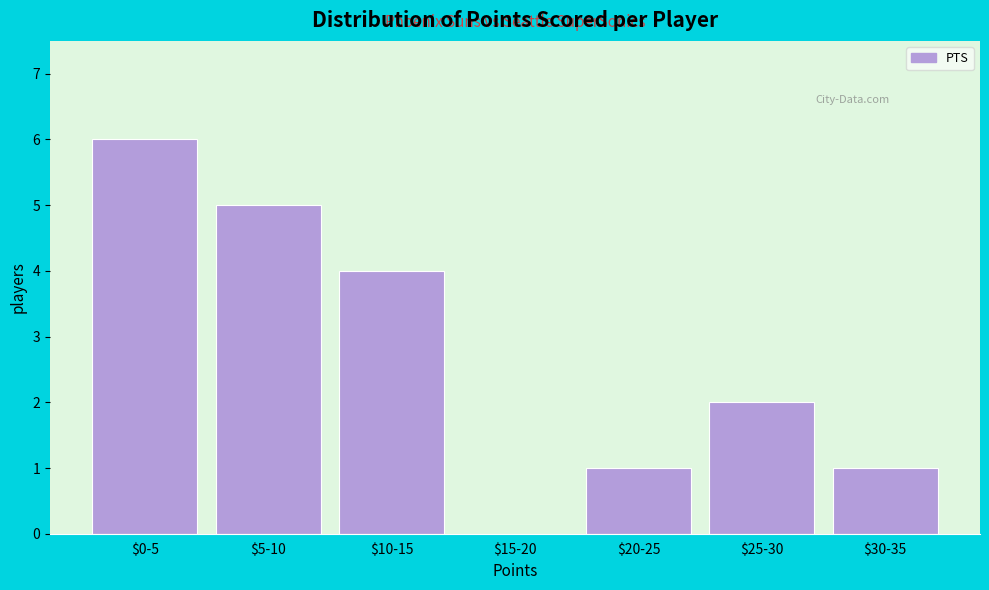

True or false: the data shows 3 at $0-5.

False